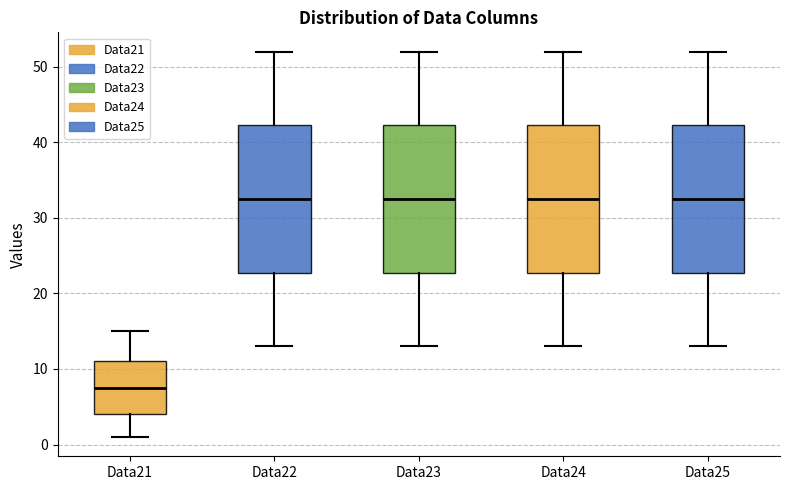

Where is the upper edge of the box for Data25 on the y-axis? The values are not printed on the chart, so give them approximately, as read against the axis.

42